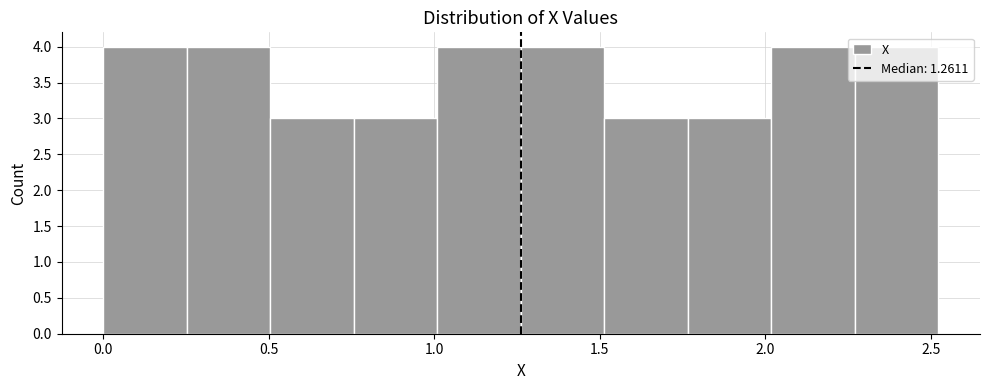

What is the height of the bar covering 1.50 to 1.75 on the x-axis? Neither the bar edges nor the heights are printed on the chart, so give them approximately, as read against the axes.

3